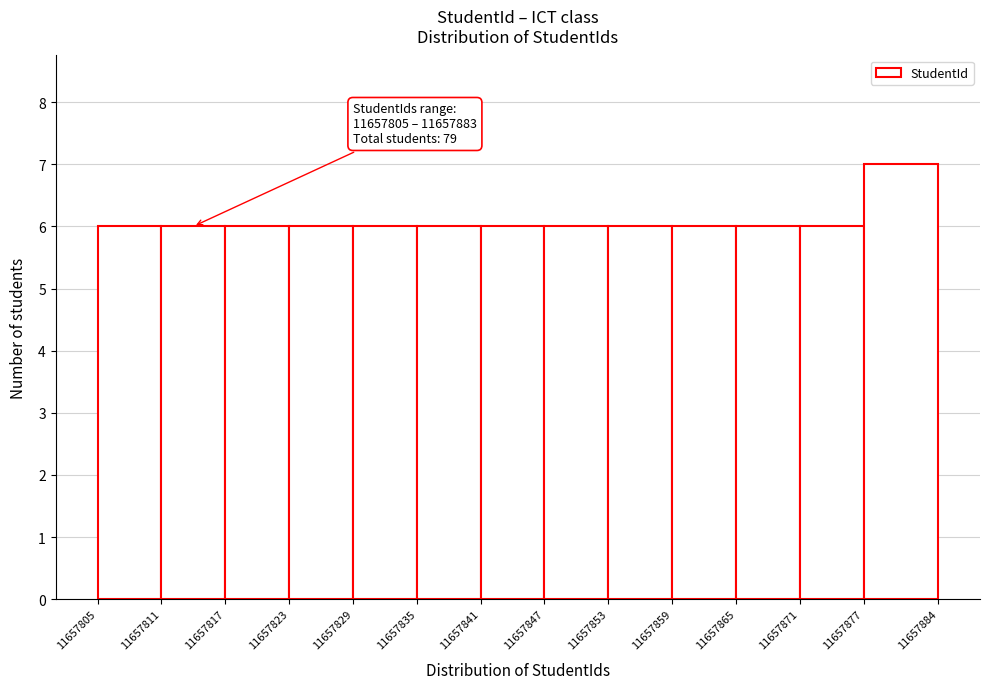

Over which range of the x-axis is the bar tallest?

11657877 to 11657884